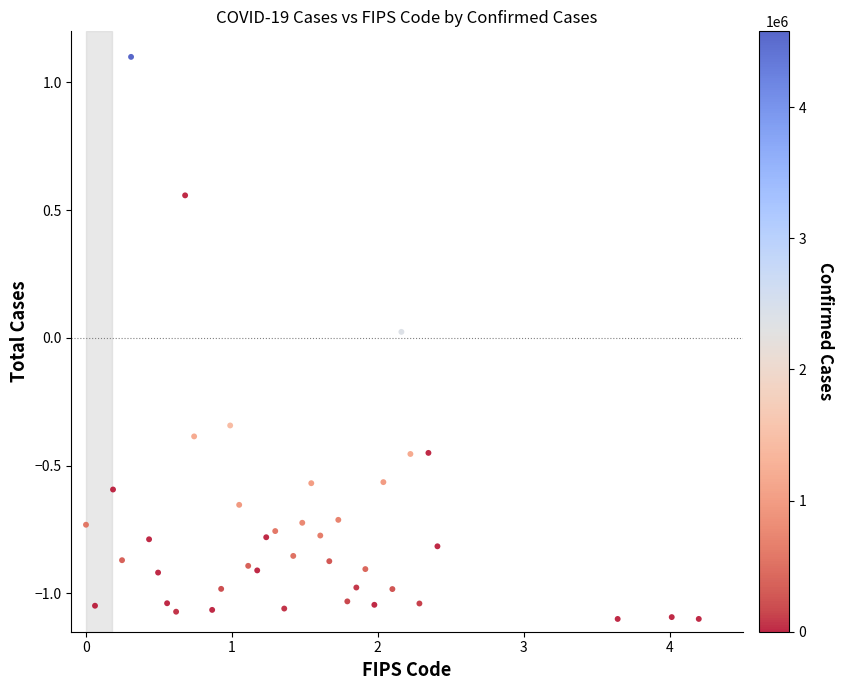

What is the range of X values (max minus min)?

4.2